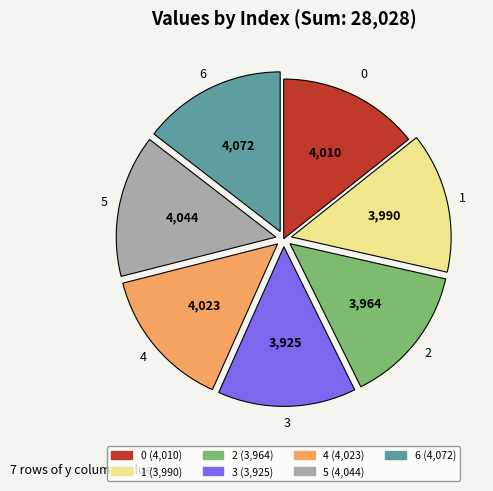

Does any single category account for the majority?

No